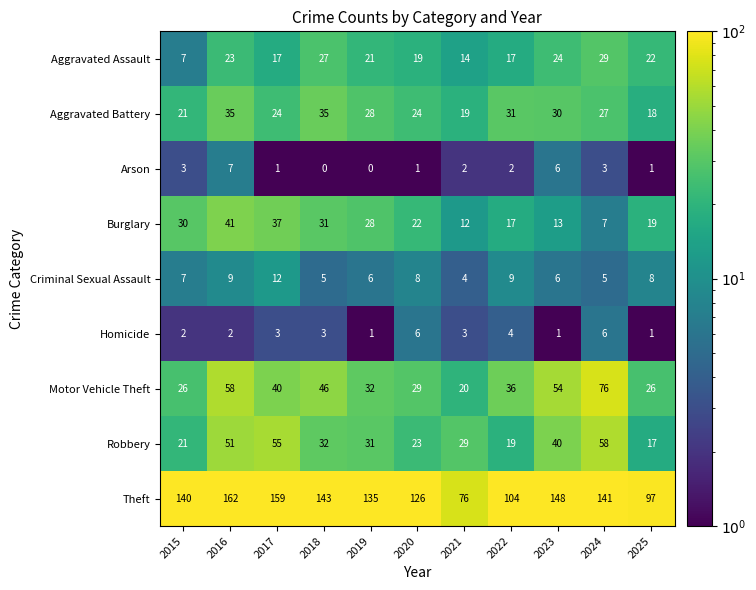

What is the greatest value displayed?

162